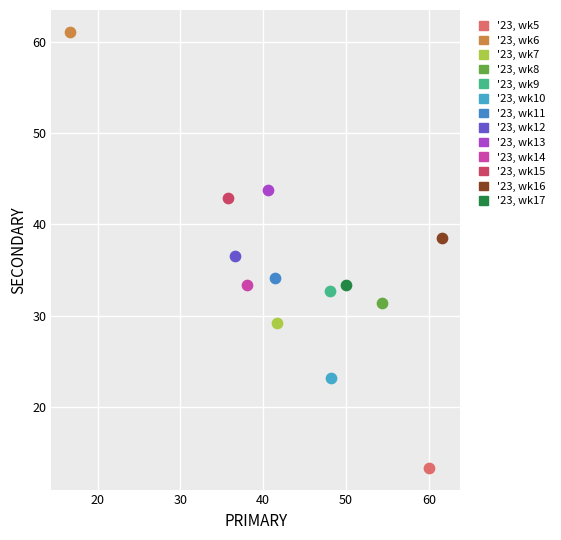

Which series reaches the minimum Y coordinate?

'23, wk5